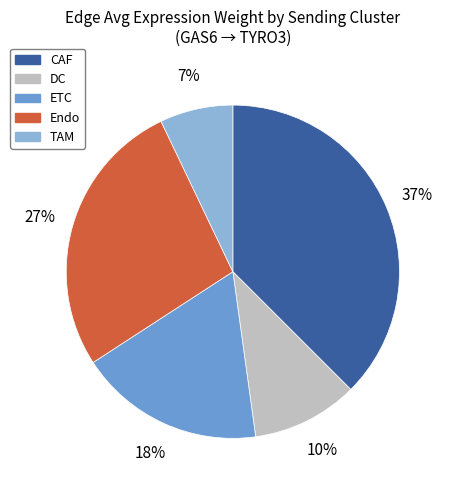

How many segments does this pie chart have?

5